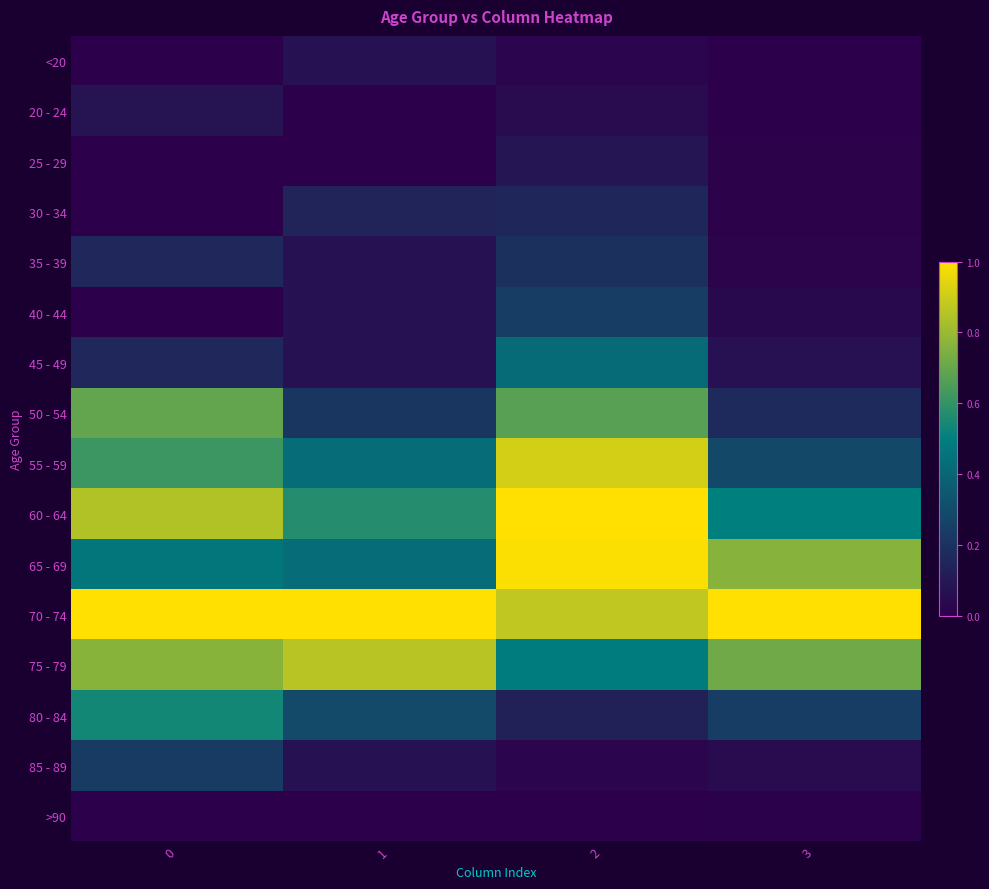

Count the number of data series in this chart.

16